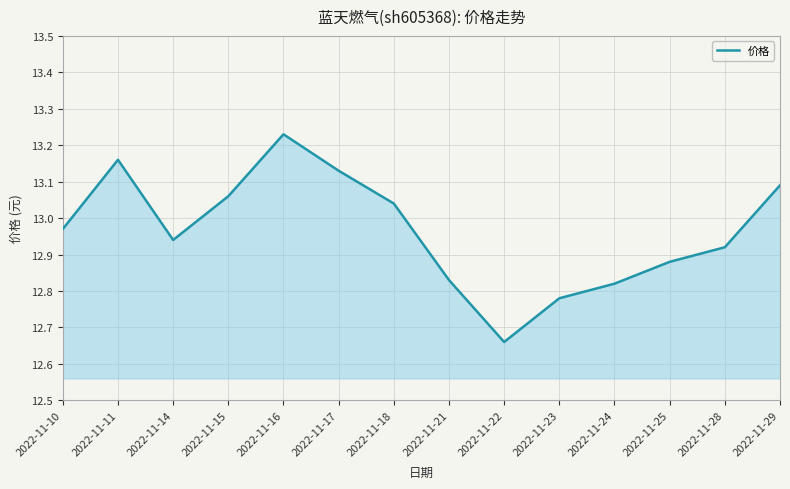

What is the difference between the maximum and minimum values?

0.6